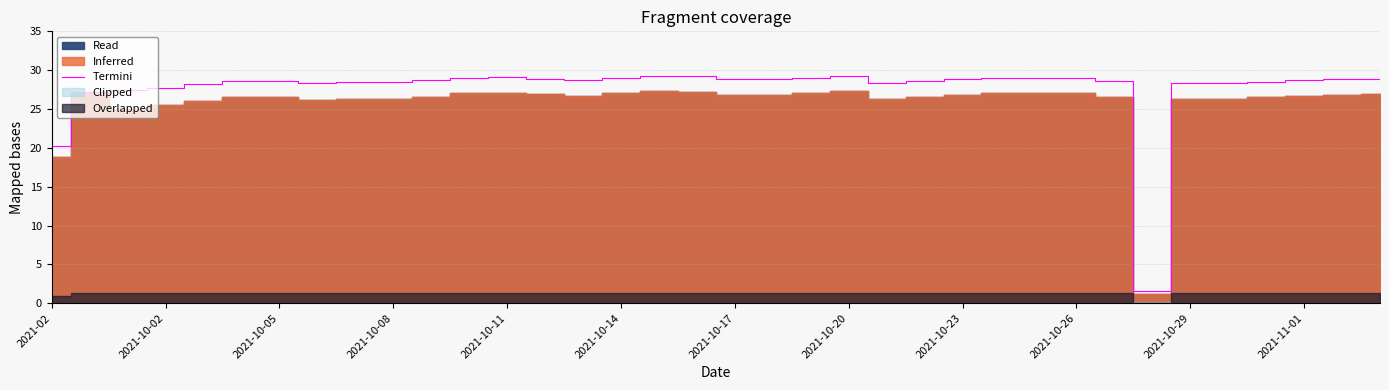

What is the highest value of the Termini series?

29.3